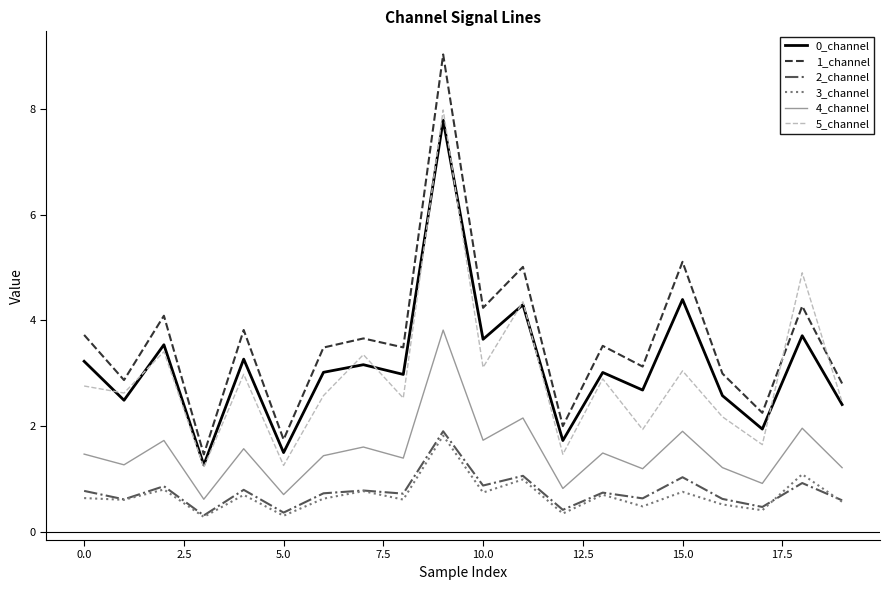

Which series has the widest spread of values?

1_channel